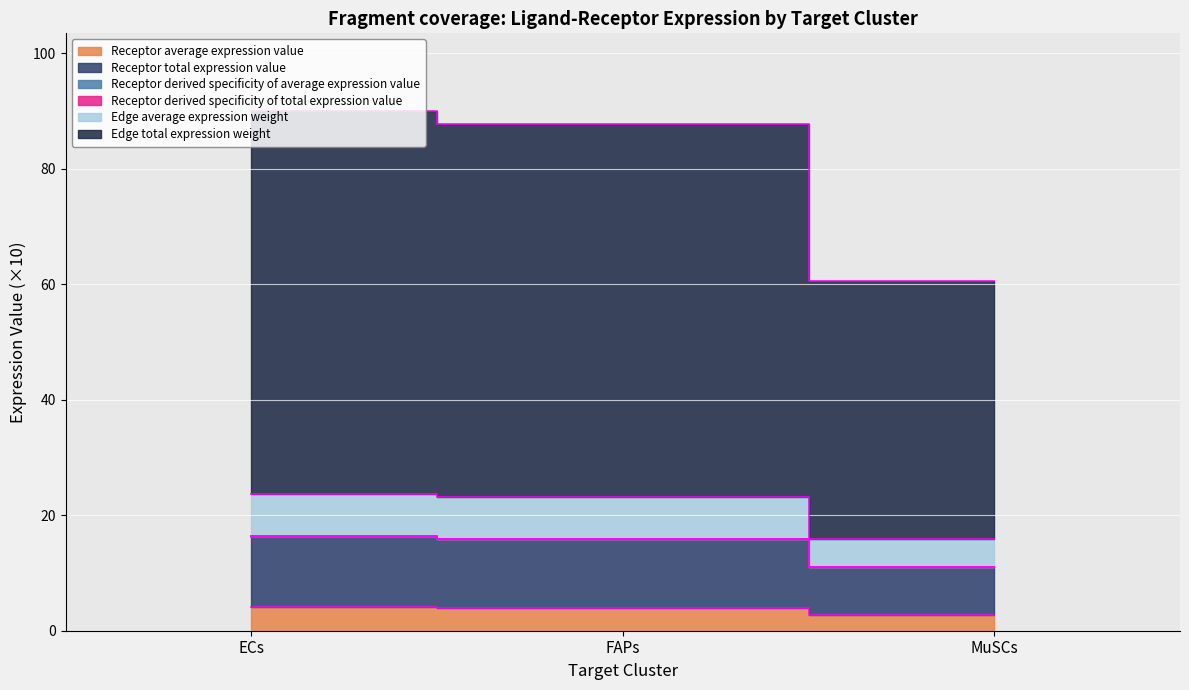

What is the highest value of the Receptor average expression value series?

4.1